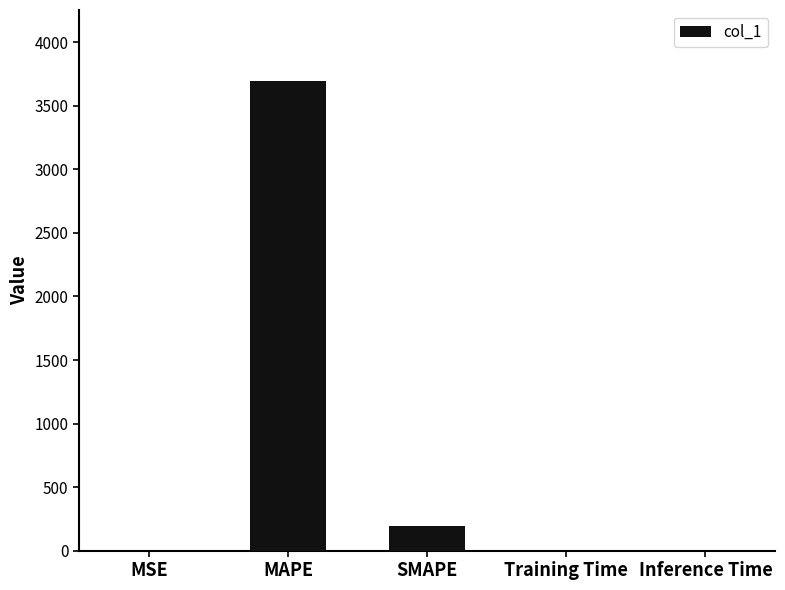

What is the sum of all values?

3889.9